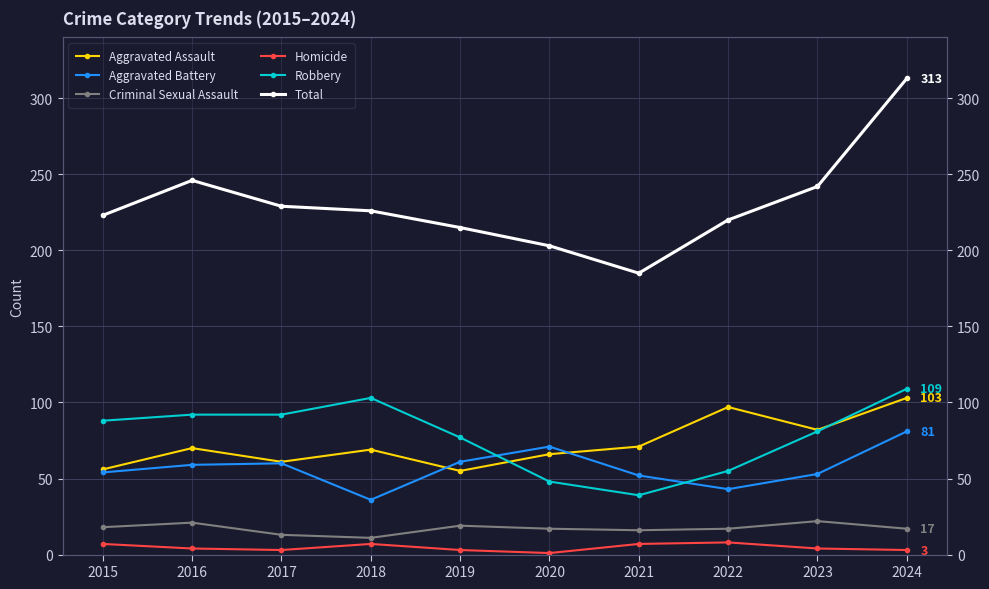

What is the value of the Homicide point at the 6th from the left?

1